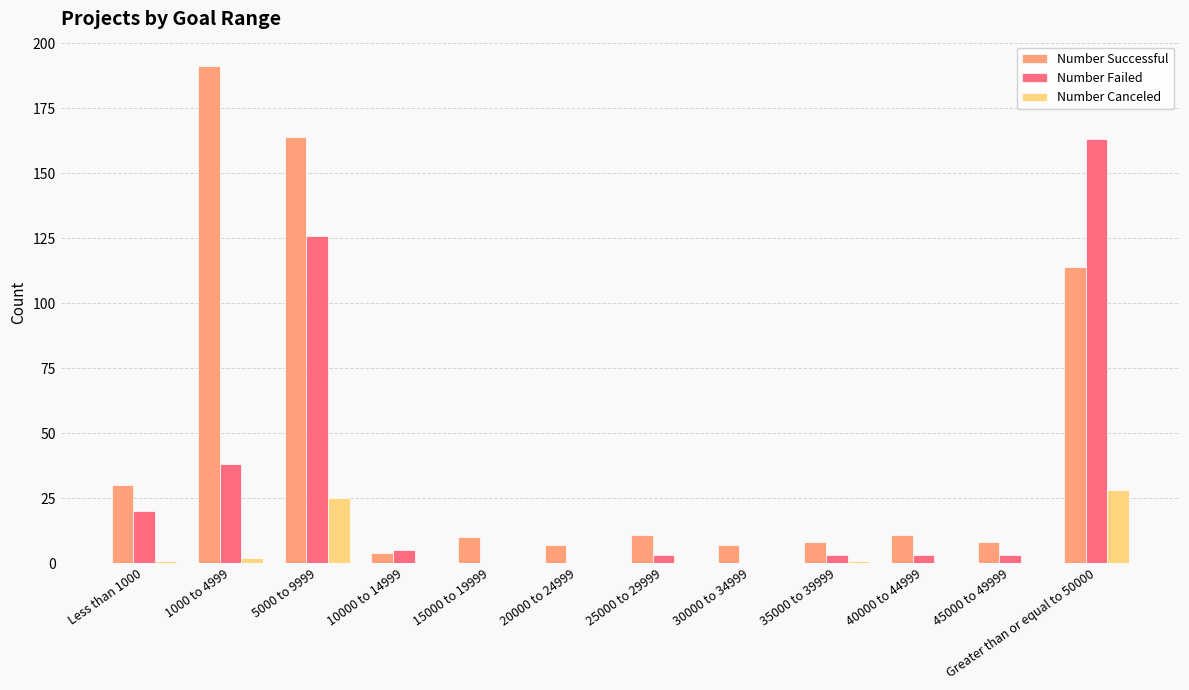

What is the total value across all series at Greater than or equal to 50000?

305